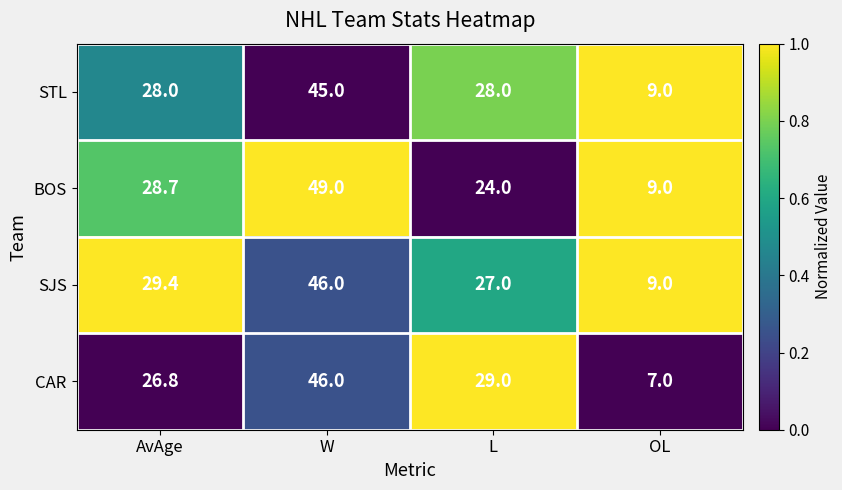

At which category is the sum across all series the highest?

W